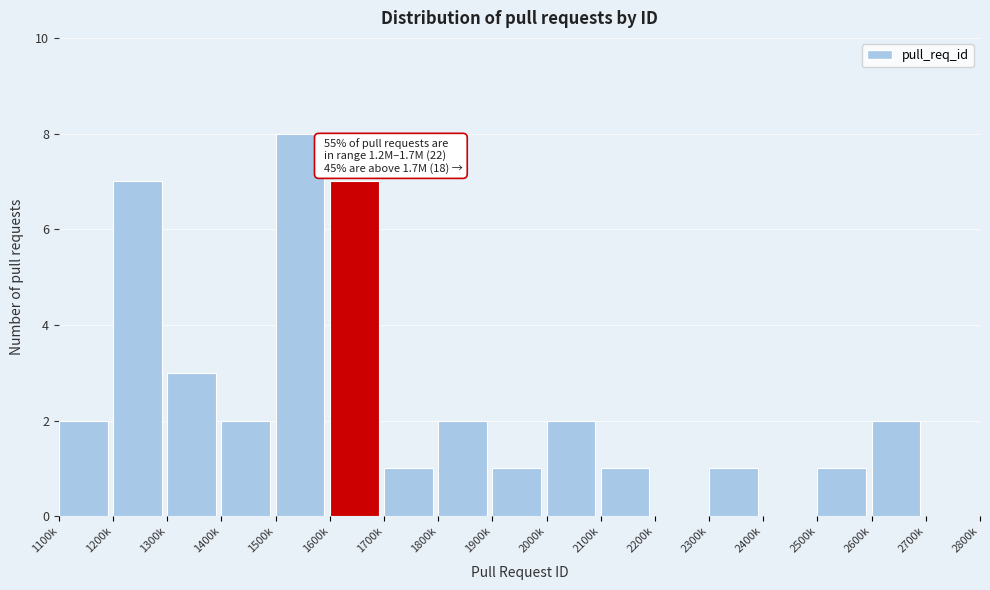

Reading left to right, transcribe all the data shown in this chart.

1100k=2	1200k=7	1300k=3	1400k=2	1500k=8	1600k=7	1700k=1	1800k=2	1900k=1	2000k=2	2100k=1	2200k=0	2300k=1	2400k=0	2500k=1	2600k=2	2700k=0